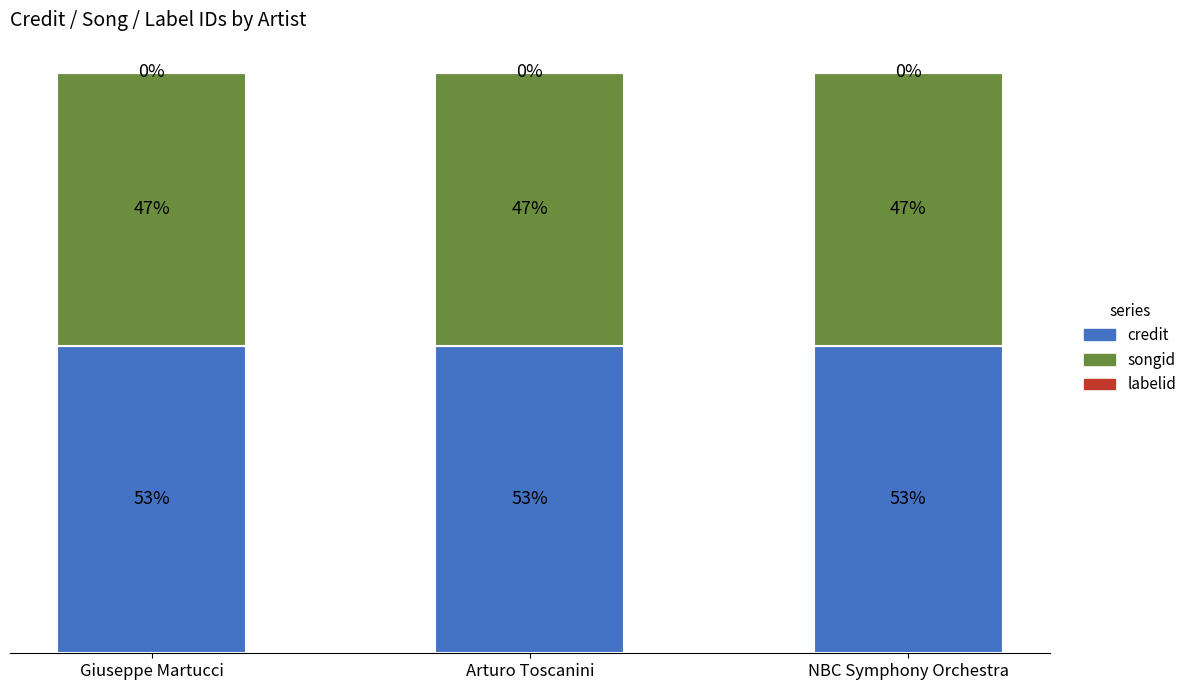

What is the label of the 2nd bar from the left?

Arturo Toscanini